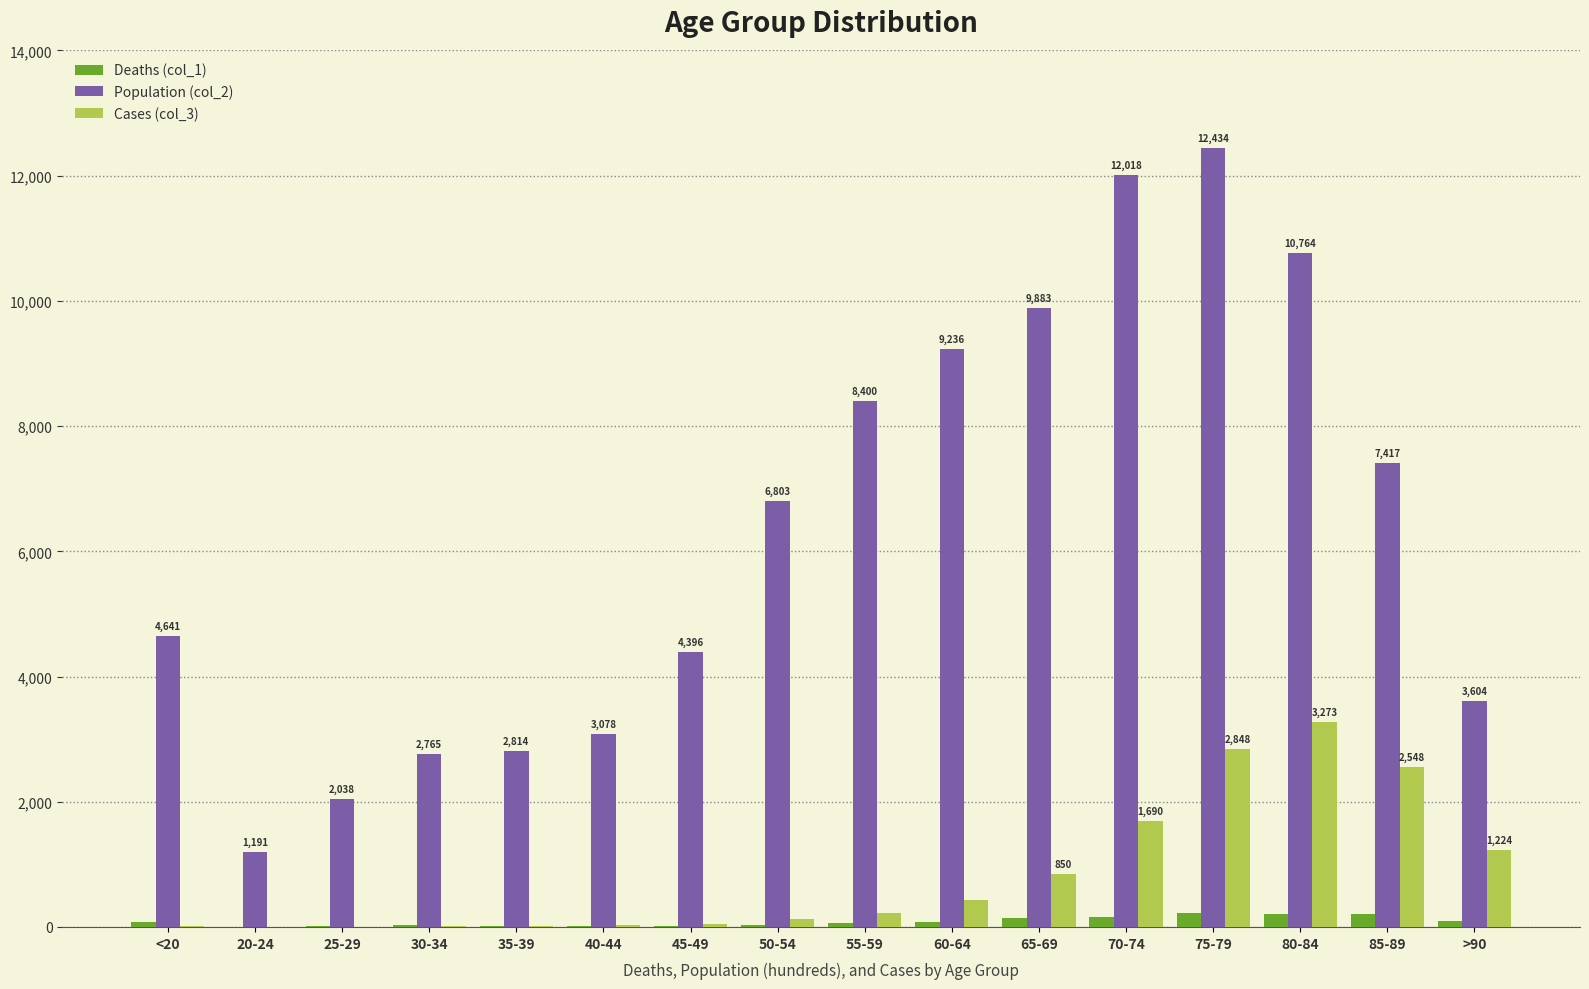

Is the value of Deaths (col_1) at 40-44 greater than the value of Cases (col_3) at 65-69?

No